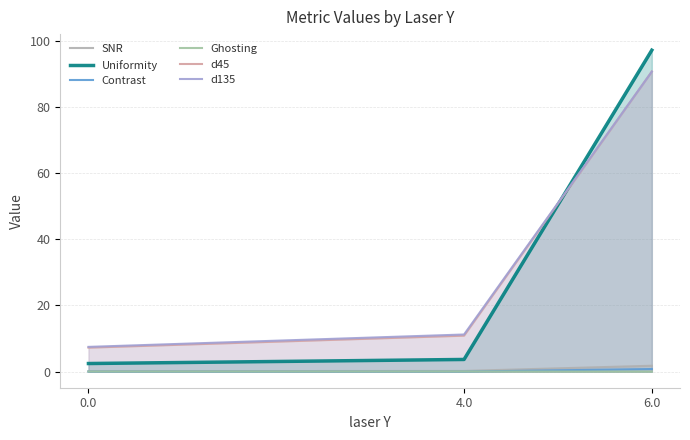

What is the value of the Contrast point at the 3rd from the left?

0.8